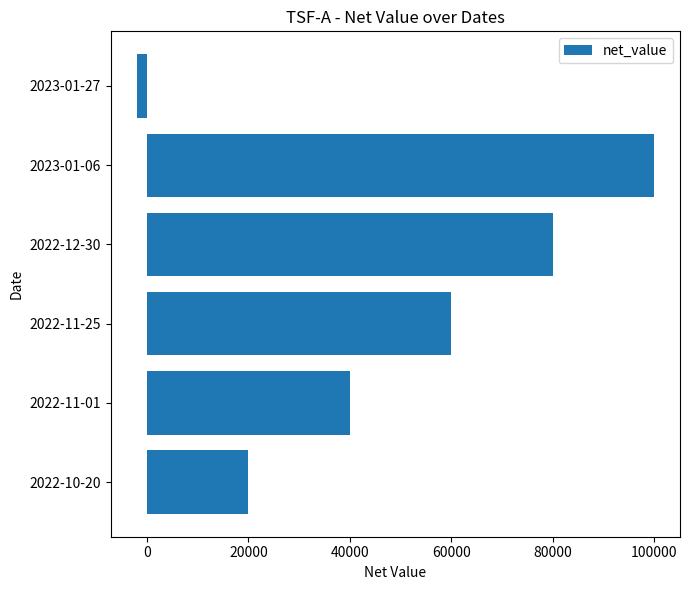

What is the difference between the second highest and second lowest values?

60000